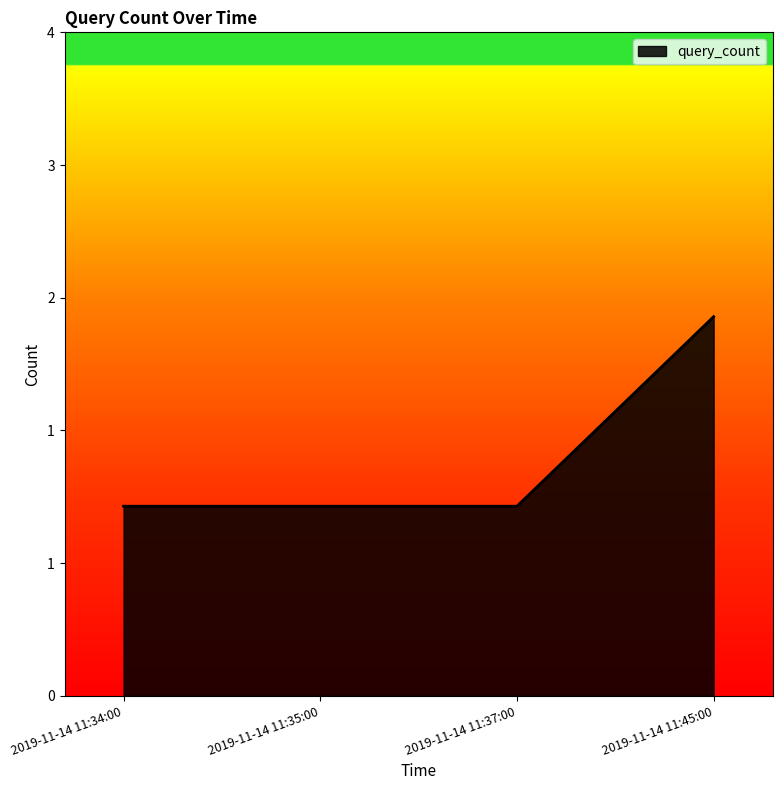

Which label corresponds to the smallest value in the chart?

2019-11-14 11:34:00